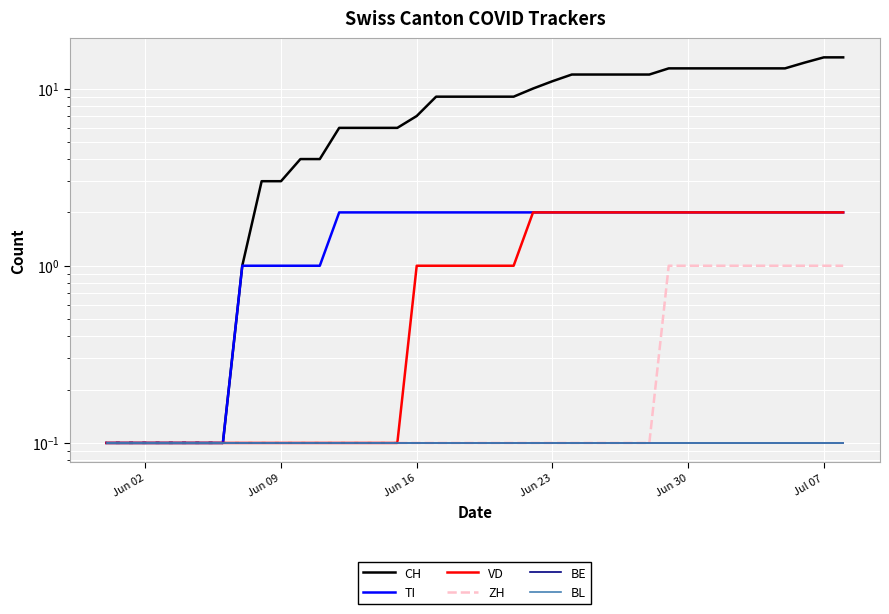

What is the value of the CH point at the 37th from the left?

14.0